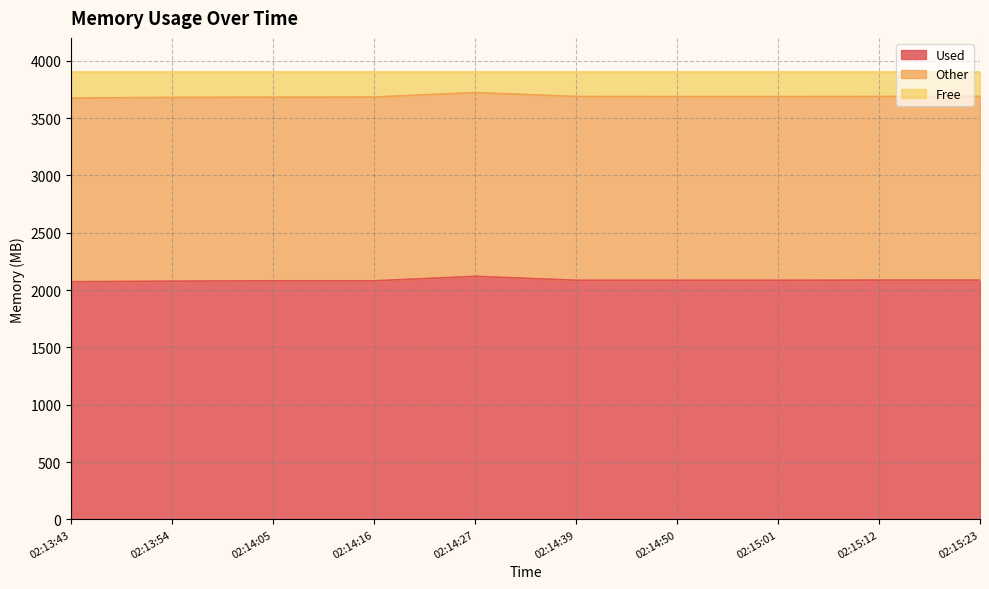

What is the minimum value for Used?

2073